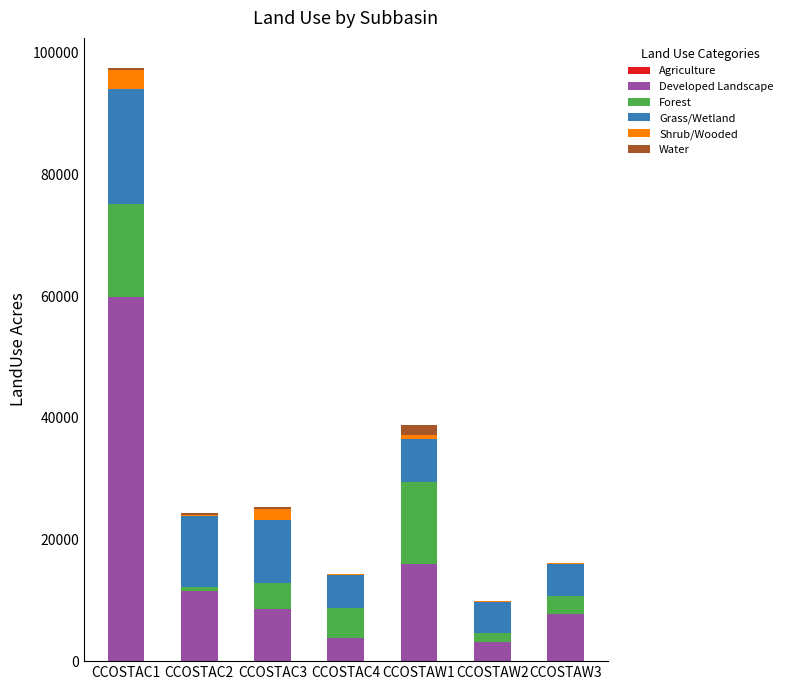

At which category is the sum across all series the highest?

CCOSTAC1